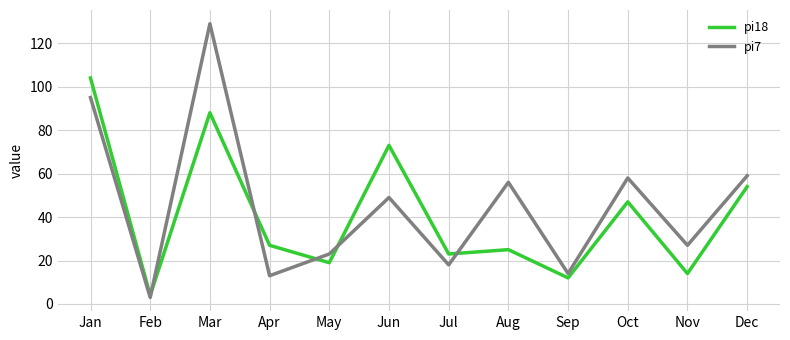

Where is pi18 nearest to the value 54?

Dec